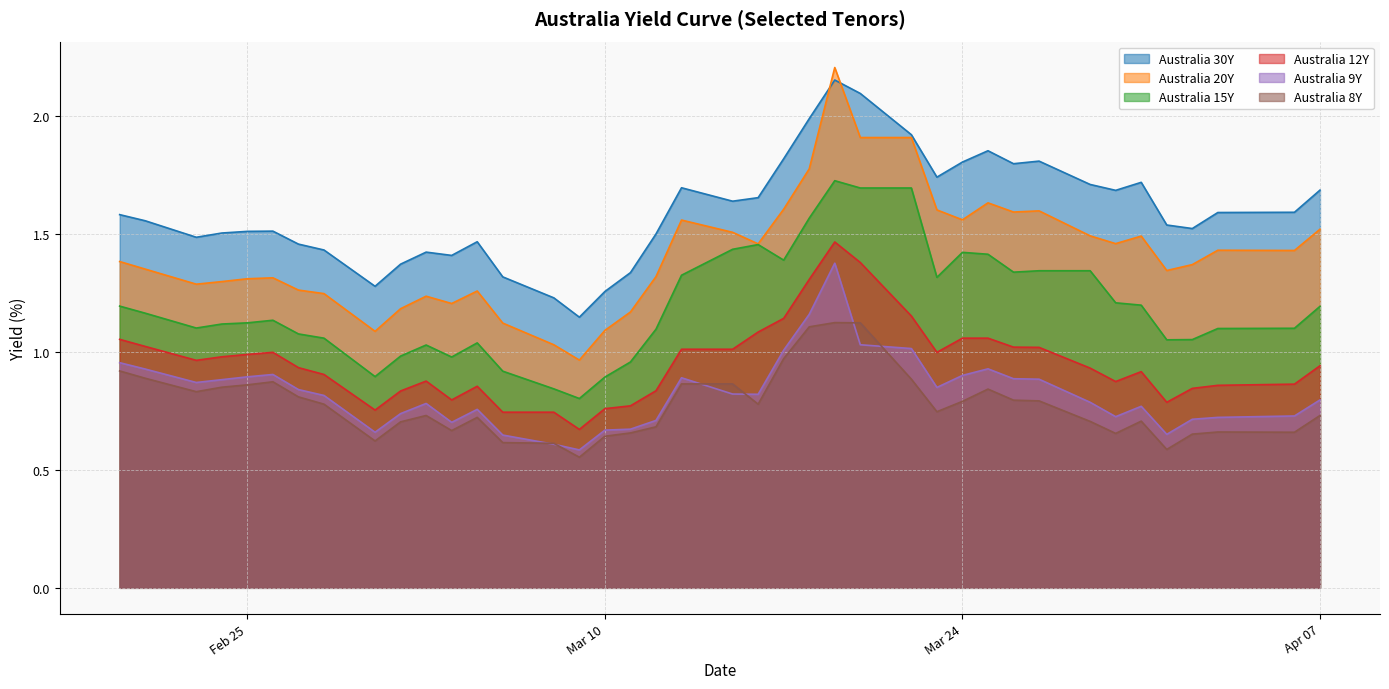

Which series has the widest spread of values?

Australia 20Y